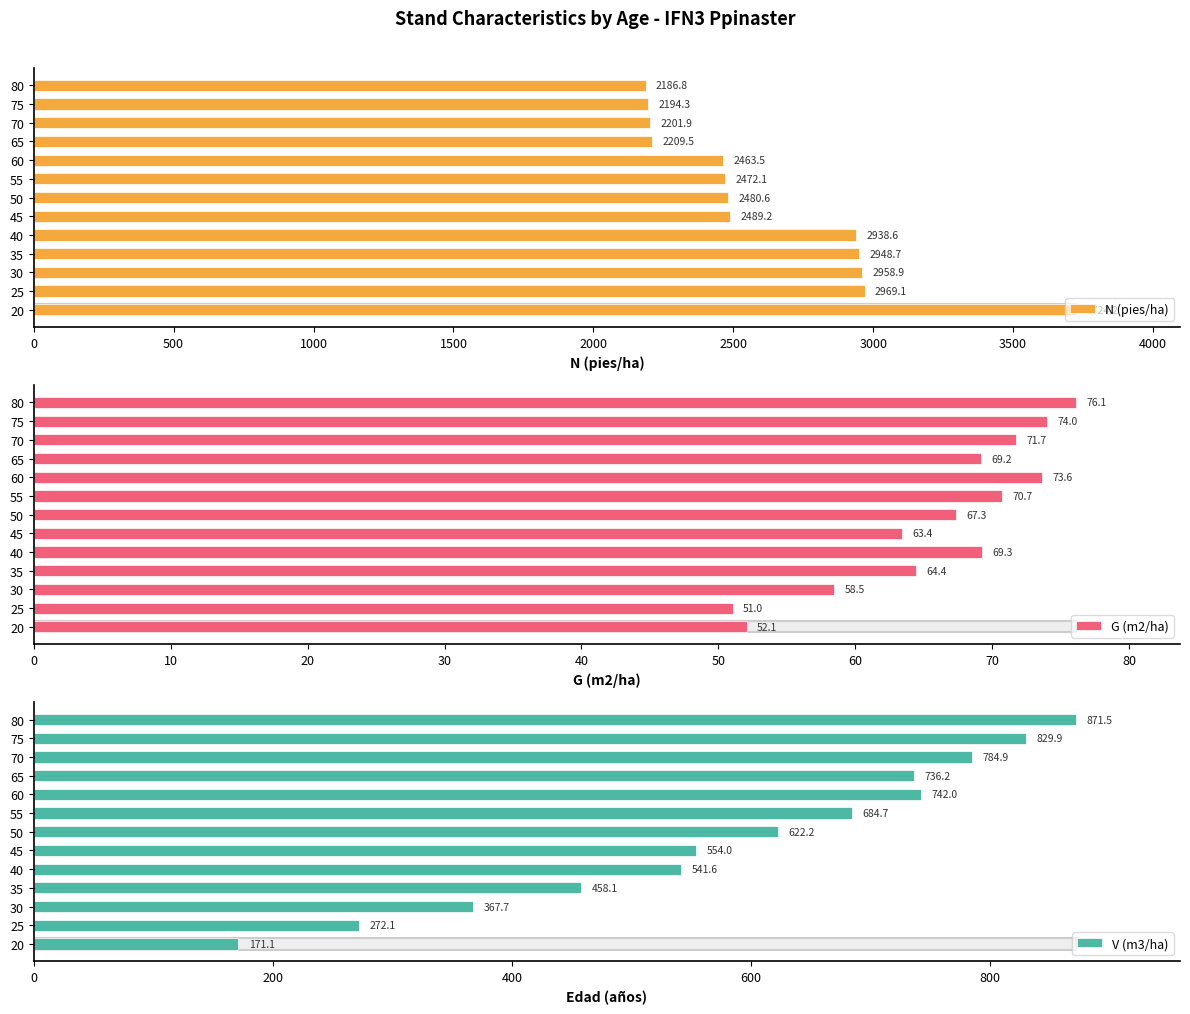

Reading right to left, list all the values displayed in this chart.

N (pies/ha): 2186.8	2194.3	2201.9	2209.5	2463.5	2472.1	2480.6	2489.2	2938.6	2948.7	2958.9	2969.1	3724.2
G (m2/ha): 76.1	74.0	71.7	69.2	73.6	70.7	67.3	63.4	69.3	64.4	58.5	51.0	52.1
V (m3/ha): 871.5	829.9	784.9	736.2	742.0	684.7	622.2	554.0	541.6	458.1	367.7	272.1	171.1